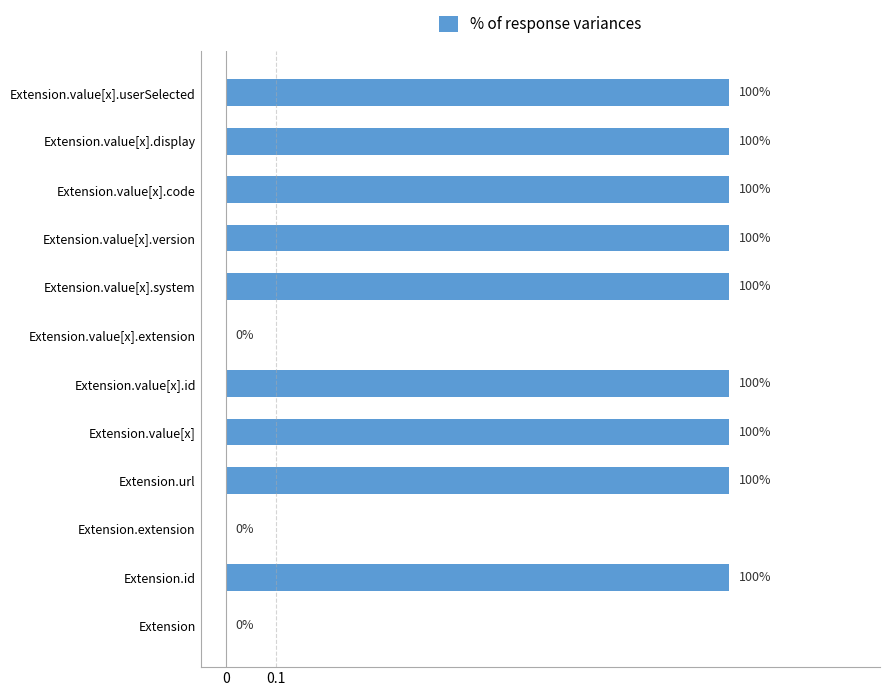

Are the bars horizontal?

Yes